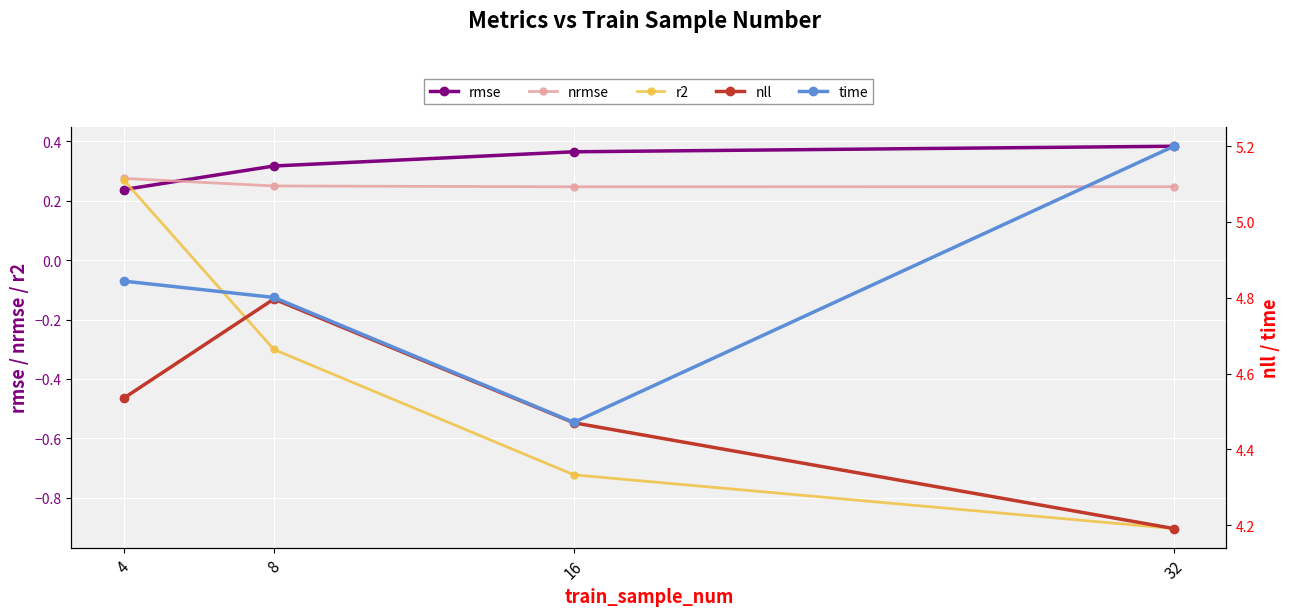

At which label does r2 reach its peak?

4